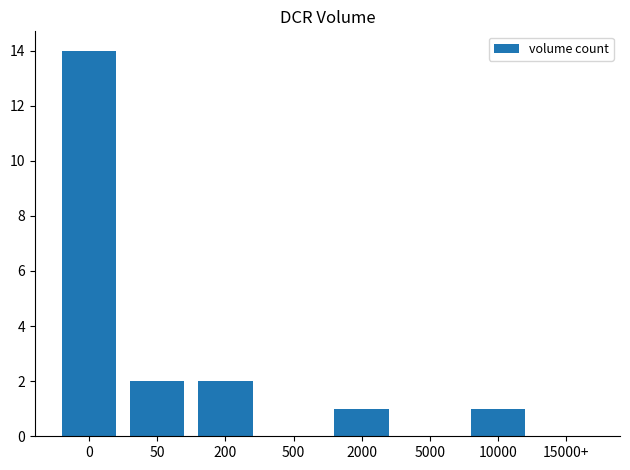

What is the difference between the values at 5000 and 10000?

1